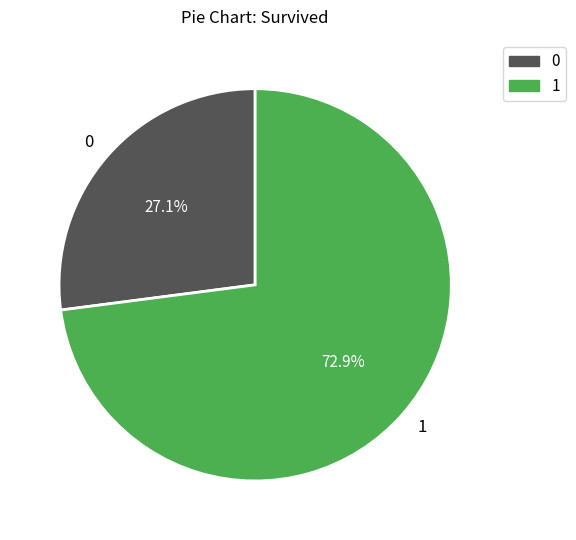

What percentage do 0 and 1 together represent?

100.0%